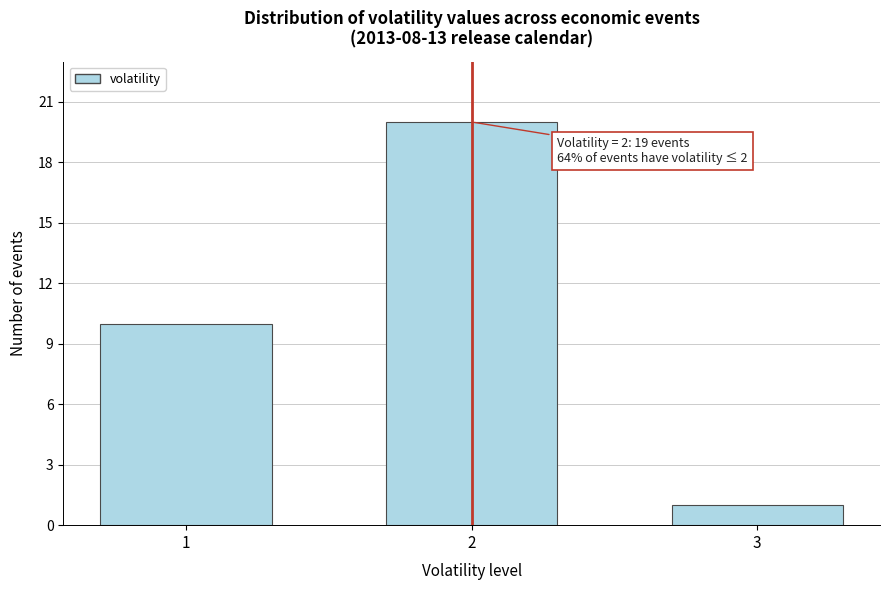

Reading right to left, what are all the values shown in this chart?

1	20	10